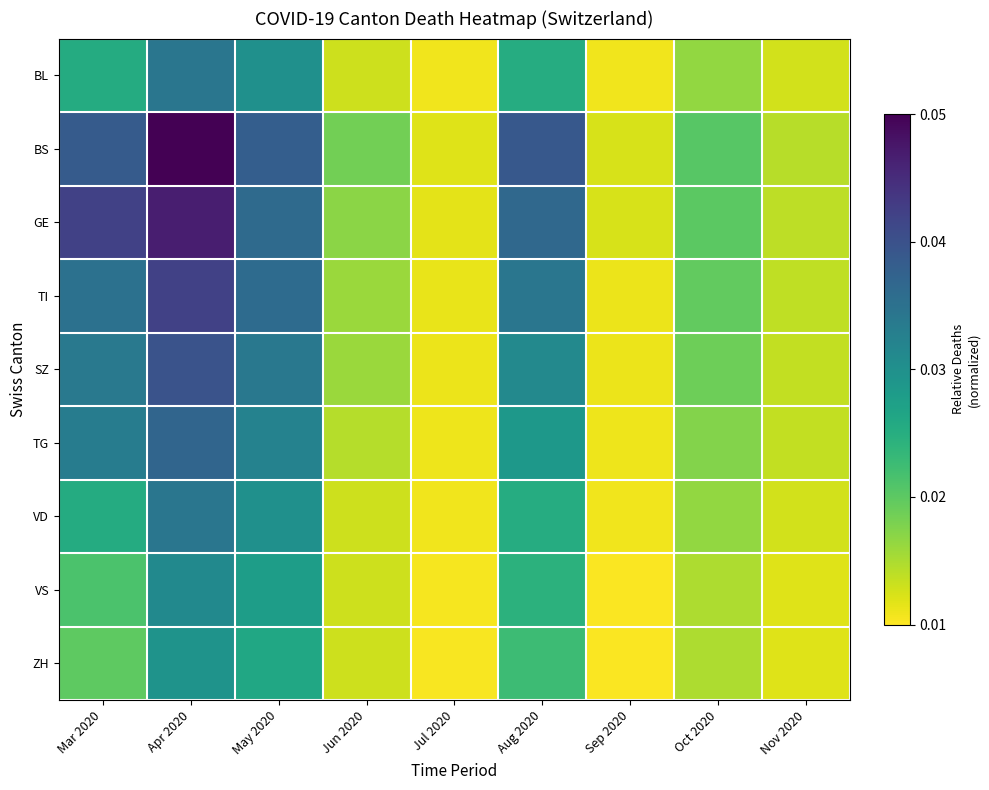

Reading right to left, transcribe all the data shown in this chart.

BL: Nov 2020=0.1	Oct 2020=0.2	Sep 2020=0.0	Aug 2020=0.4	Jul 2020=0.0	Jun 2020=0.1	May 2020=0.5	Apr 2020=0.6	Mar 2020=0.4
BS: Nov 2020=0.1	Oct 2020=0.3	Sep 2020=0.1	Aug 2020=0.7	Jul 2020=0.0	Jun 2020=0.2	May 2020=0.7	Apr 2020=1.0	Mar 2020=0.7
GE: Nov 2020=0.1	Oct 2020=0.3	Sep 2020=0.1	Aug 2020=0.7	Jul 2020=0.0	Jun 2020=0.2	May 2020=0.7	Apr 2020=0.9	Mar 2020=0.8
TI: Nov 2020=0.1	Oct 2020=0.2	Sep 2020=0.0	Aug 2020=0.6	Jul 2020=0.0	Jun 2020=0.1	May 2020=0.7	Apr 2020=0.8	Mar 2020=0.6
SZ: Nov 2020=0.1	Oct 2020=0.2	Sep 2020=0.0	Aug 2020=0.5	Jul 2020=0.0	Jun 2020=0.1	May 2020=0.6	Apr 2020=0.7	Mar 2020=0.6
TG: Nov 2020=0.1	Oct 2020=0.2	Sep 2020=0.0	Aug 2020=0.5	Jul 2020=0.0	Jun 2020=0.1	May 2020=0.6	Apr 2020=0.7	Mar 2020=0.6
VD: Nov 2020=0.1	Oct 2020=0.2	Sep 2020=0.0	Aug 2020=0.4	Jul 2020=0.0	Jun 2020=0.1	May 2020=0.5	Apr 2020=0.6	Mar 2020=0.4
VS: Nov 2020=0.0	Oct 2020=0.1	Sep 2020=0.0	Aug 2020=0.4	Jul 2020=0.0	Jun 2020=0.1	May 2020=0.4	Apr 2020=0.5	Mar 2020=0.3
ZH: Nov 2020=0.0	Oct 2020=0.1	Sep 2020=0.0	Aug 2020=0.3	Jul 2020=0.0	Jun 2020=0.1	May 2020=0.4	Apr 2020=0.5	Mar 2020=0.2